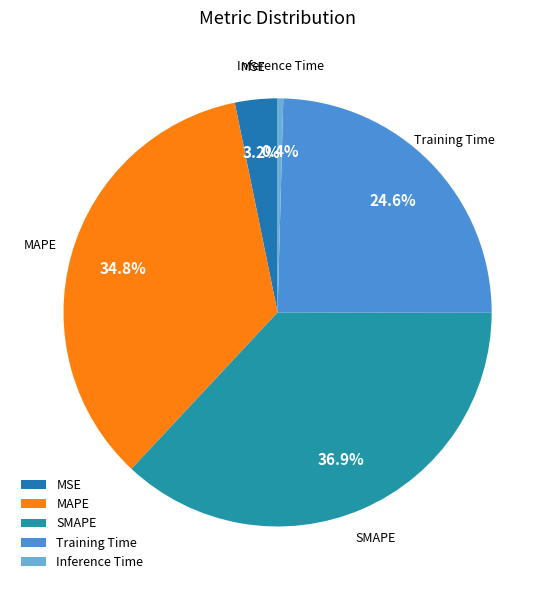

Which has a higher value, SMAPE or Inference Time?

SMAPE